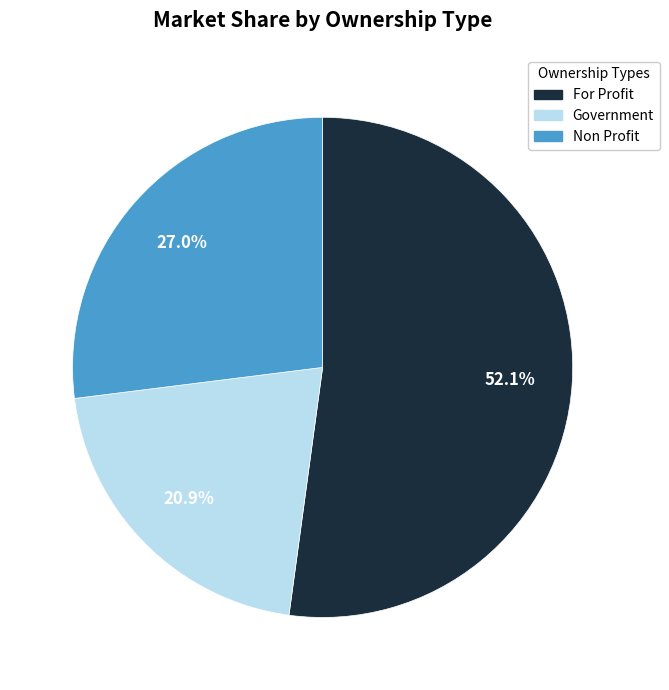

Which category has the biggest portion of the pie?

For Profit